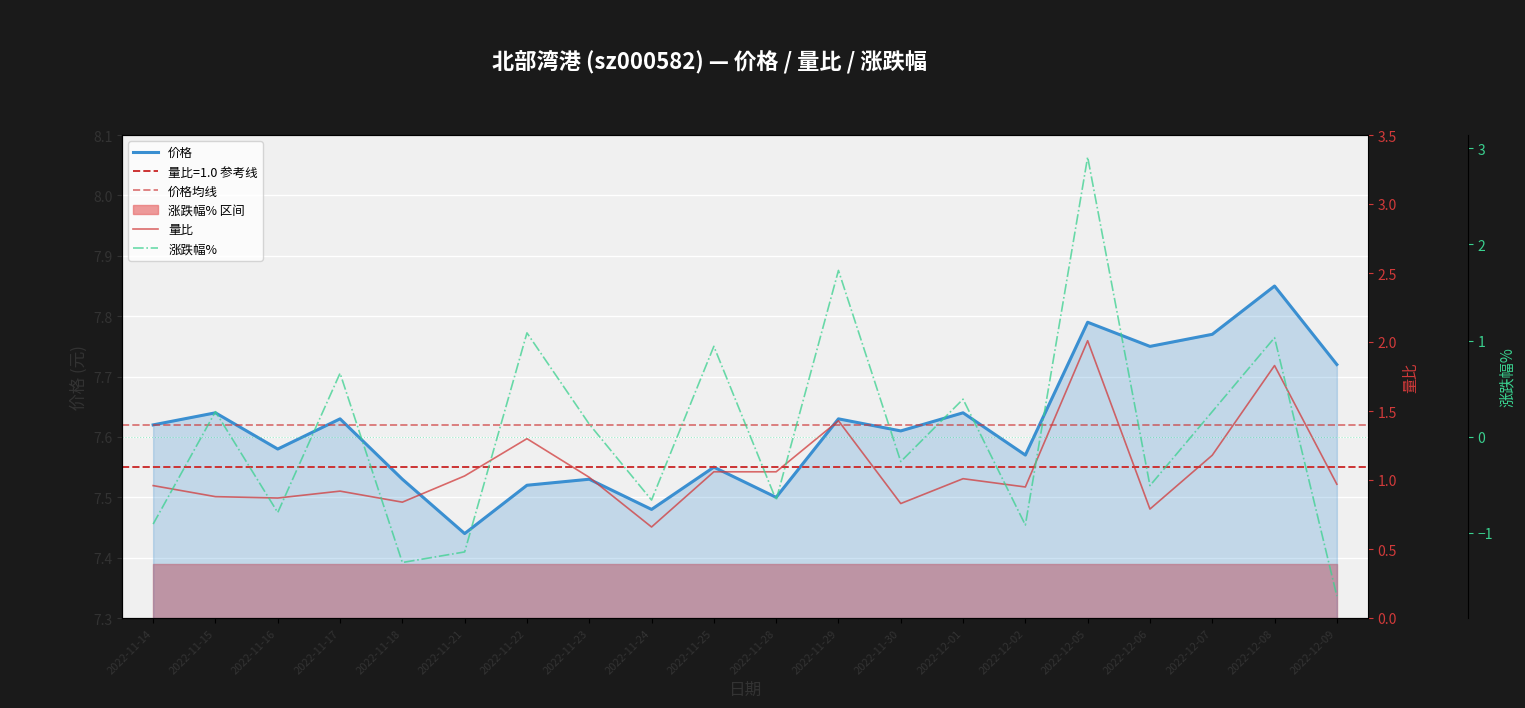

What position from the right is 2022-11-28?

10